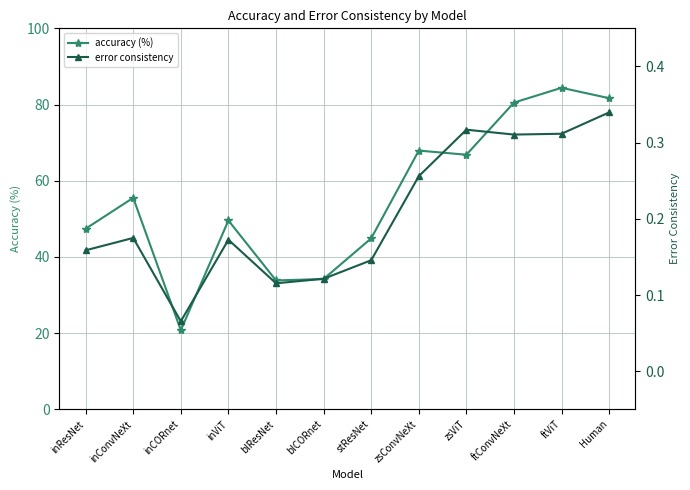

Reading right to left, transcribe all the data shown in this chart.

accuracy (%): 81.7	84.4	80.5	66.8	67.9	44.9	34.2	33.8	49.6	20.8	55.5	47.4
error consistency: 0.3	0.3	0.3	0.3	0.3	0.1	0.1	0.1	0.2	0.1	0.2	0.2